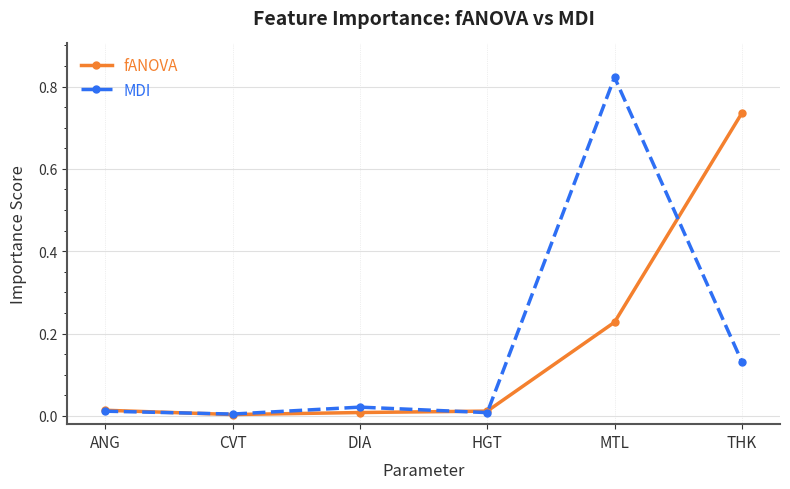

True or false: fANOVA has a value of 0.0 at HGT.

True